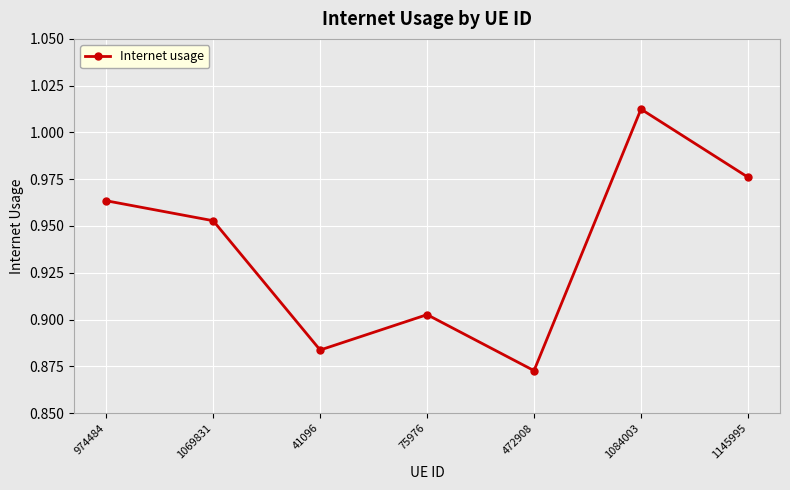

What is the label of the 5th point from the left?

472908